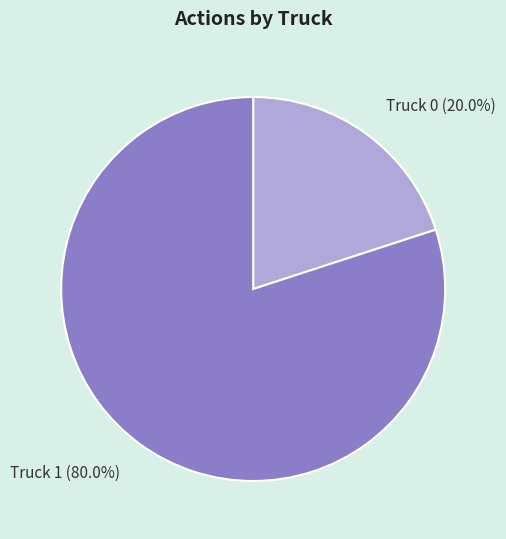

To the nearest percent, what percentage of the pie is Truck 0?

20%